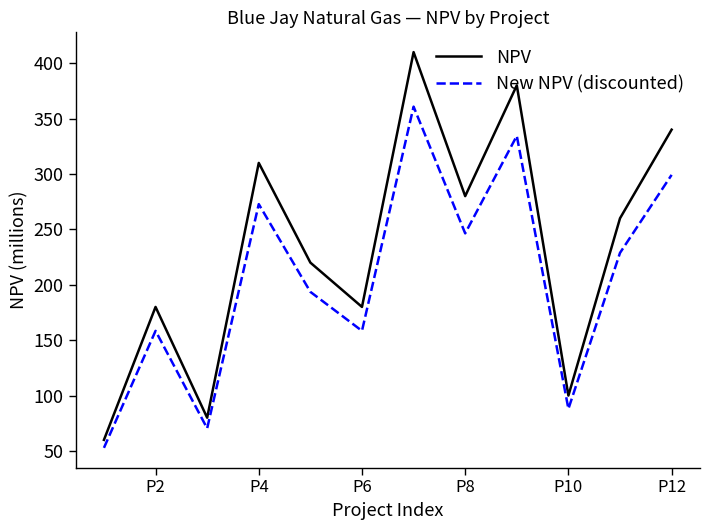

In New NPV (discounted), how many points are higher than both neighbors (excluding endpoints)?

4